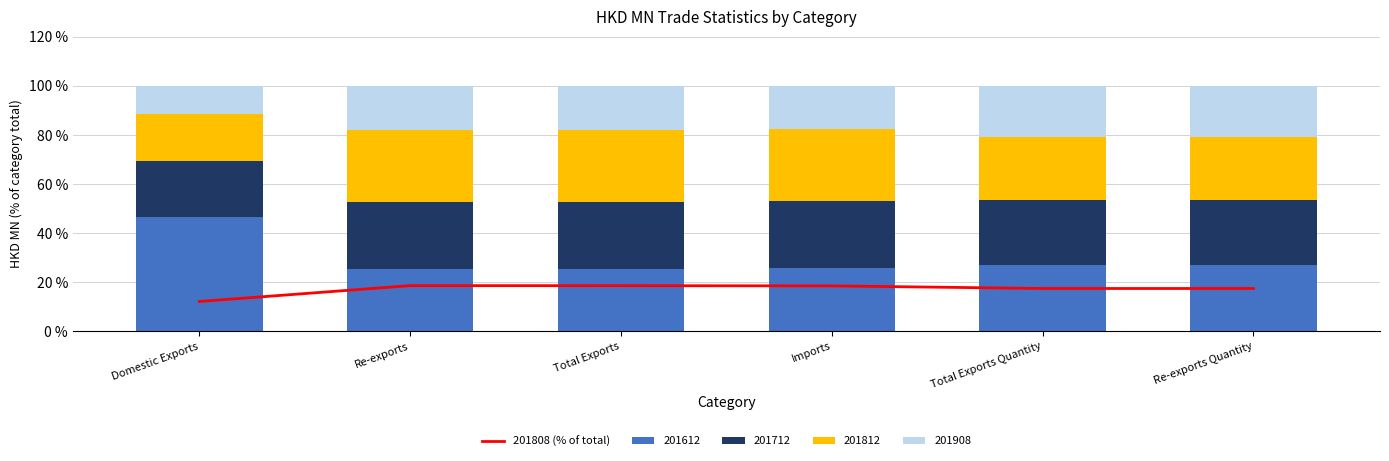

What is the difference between the maximum and minimum values?

6.5